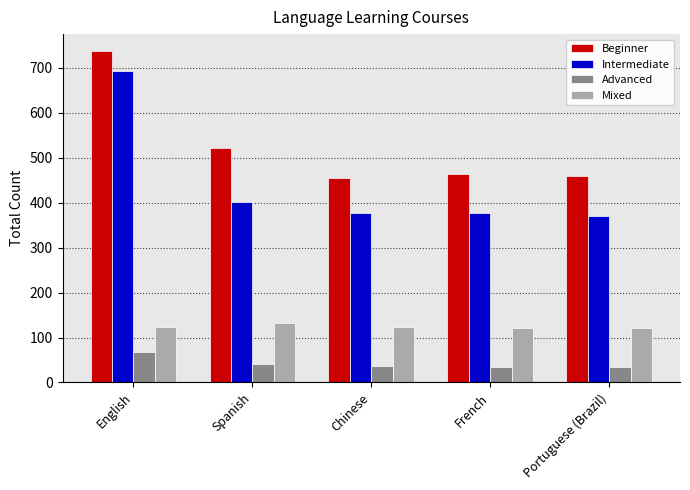

Are the bars horizontal?

No